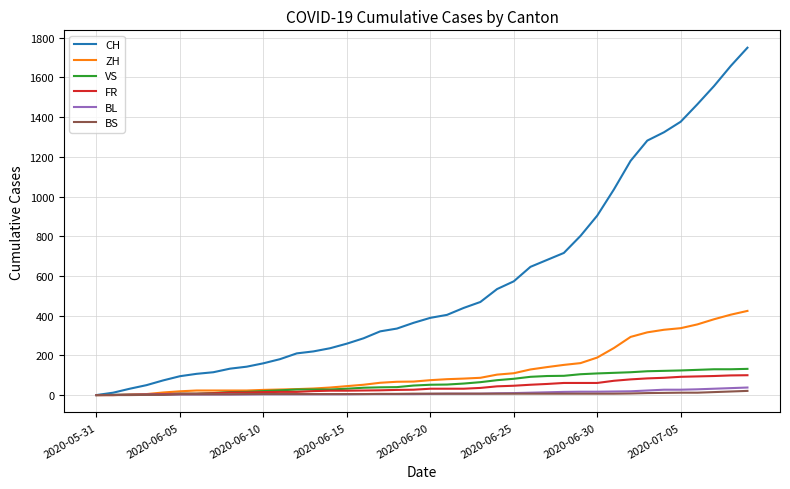

Which series has the widest spread of values?

CH